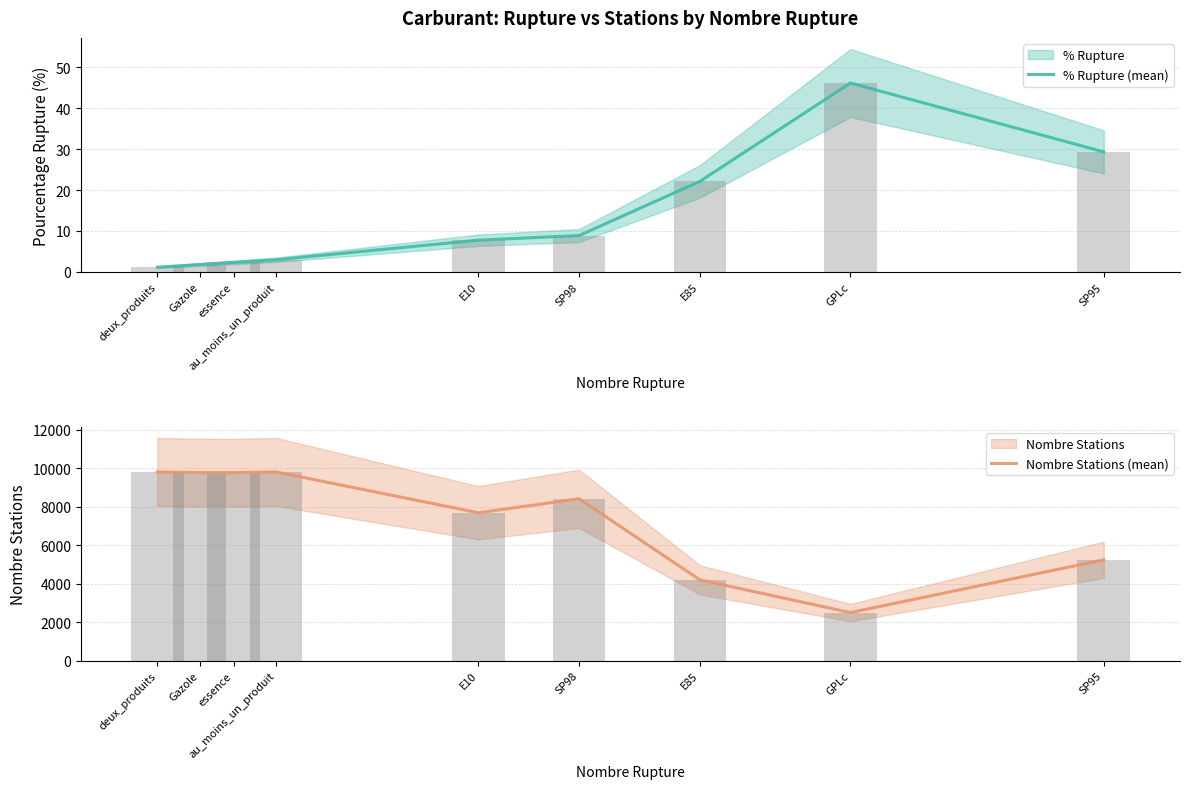

What position from the left is GPLc?

8